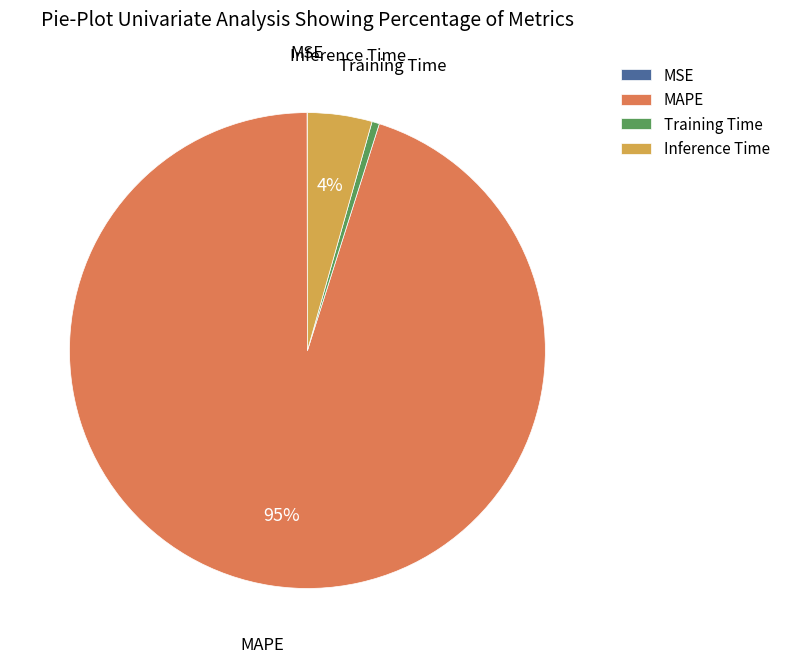

Is it true that MAPE is 95% of the pie?

True